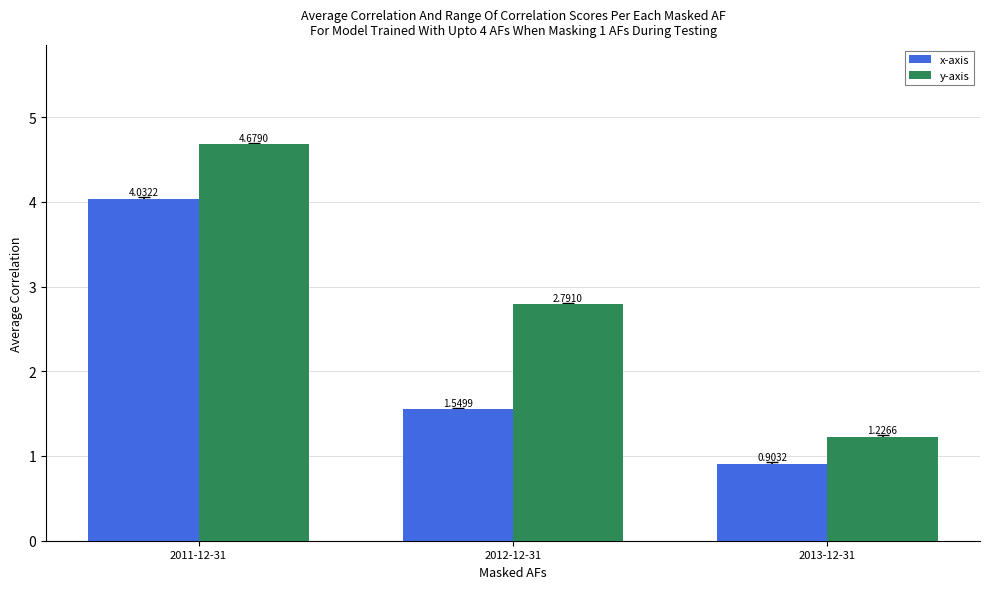

Rank the series by their average value, from highest to lowest.

y-axis, x-axis